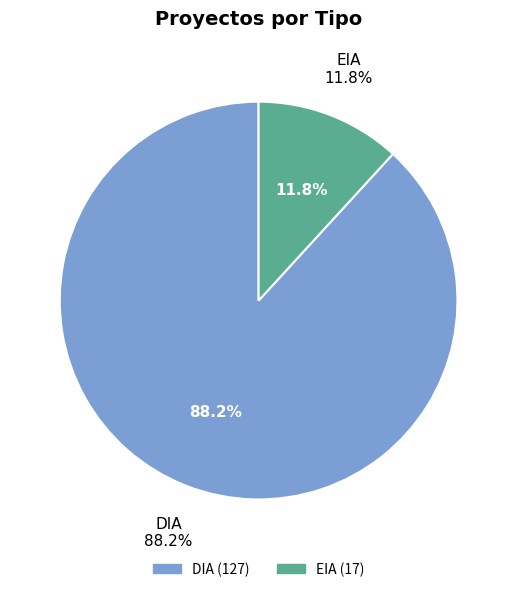

To the nearest percent, what portion does DIA represent?

88%